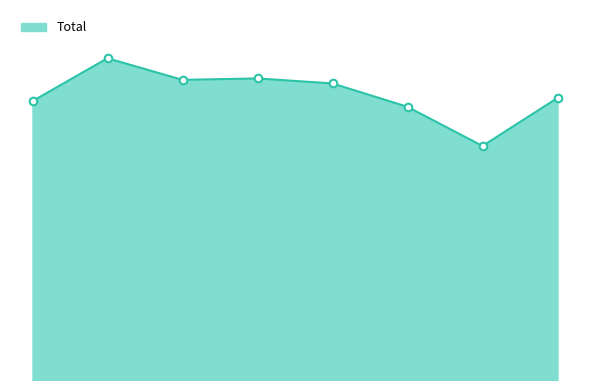

Is this an area chart (filled region under the line)?

Yes